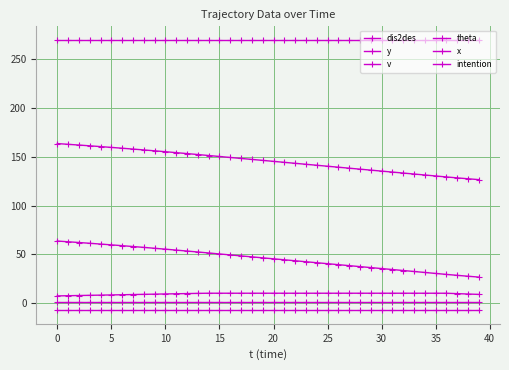

What is the value of the v point at the 8th from the left?

8.7